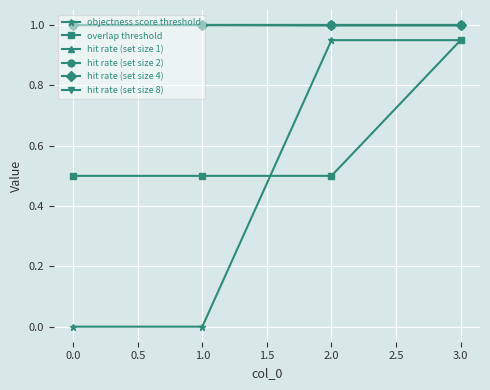

What is the value of the hit rate (set size 1) point at the 4th from the left?

1.0